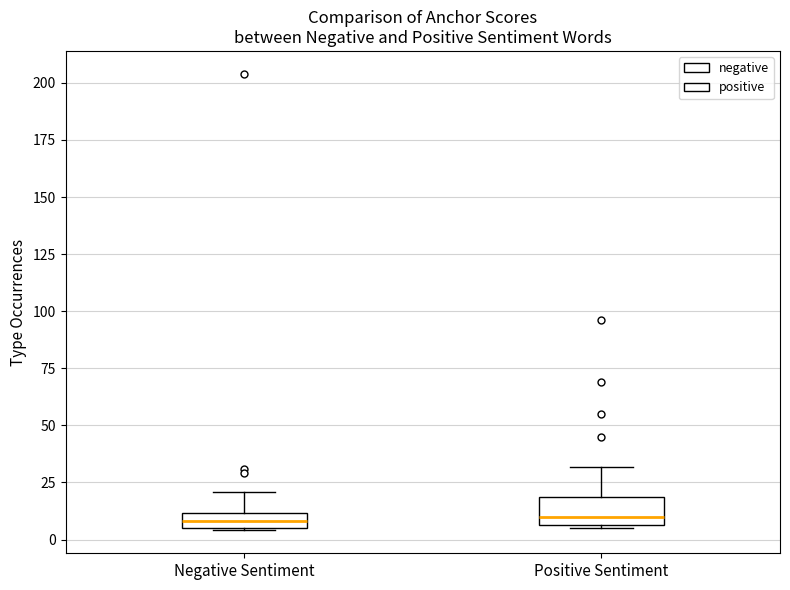

Which box is the tallest, from its lower edge to its upper edge?

Positive Sentiment